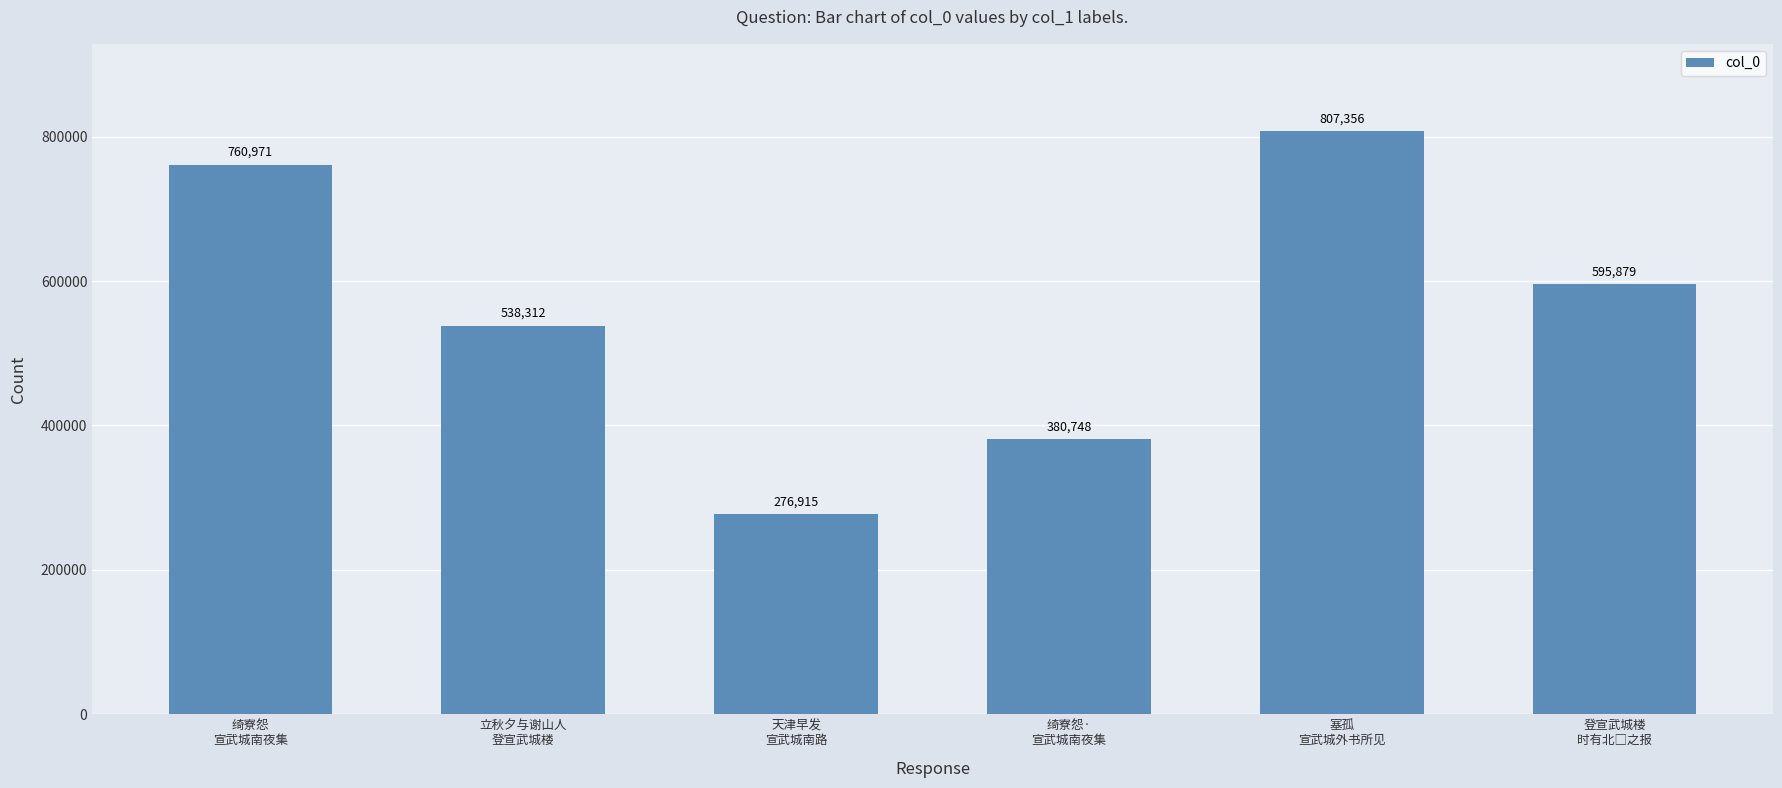

Approximately how many times larger is the value at 天津早发
宣武城南路 compared to 绮寮怨·
宣武城南夜集?

0.7